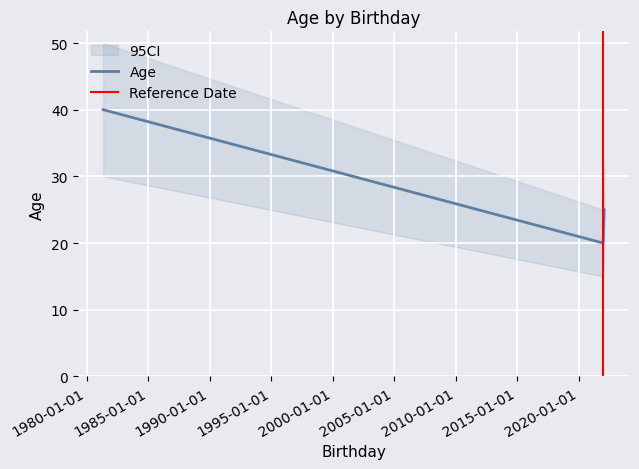

How many categories are shown in the chart?

3